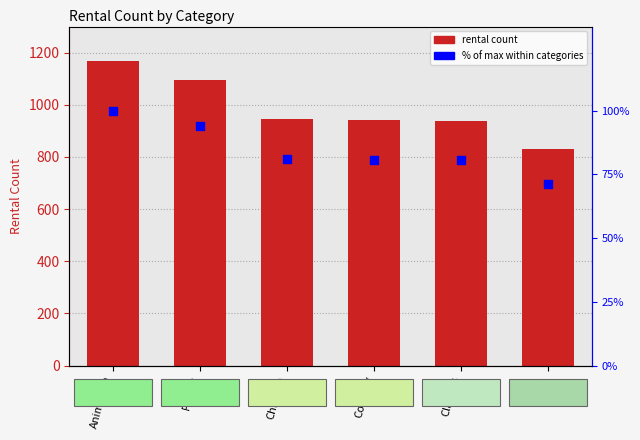

Which series has the largest Y range (max minus min)?

rental_count